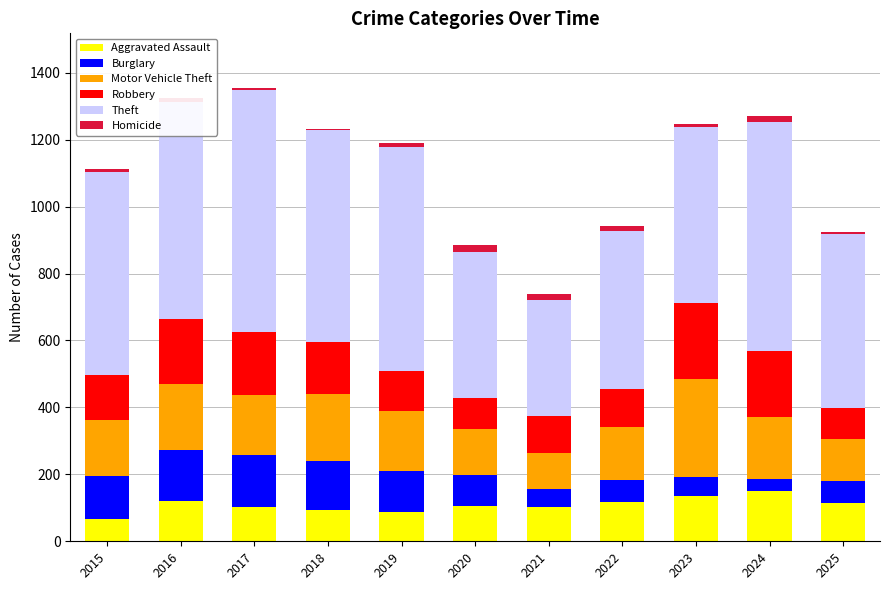

Is it true that Aggravated Assault equals 104 at 2020?

True